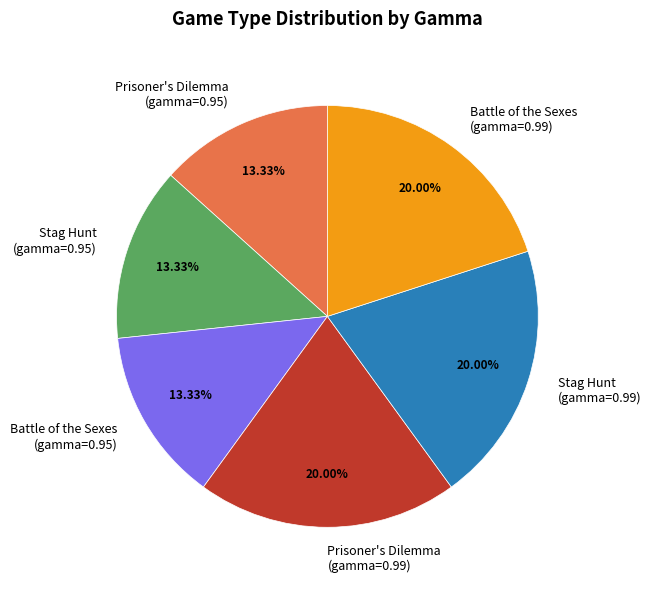

Combined, do Stag Hunt (gamma=0.99) and Prisoner's Dilemma (gamma=0.95) account for over 50%?

No